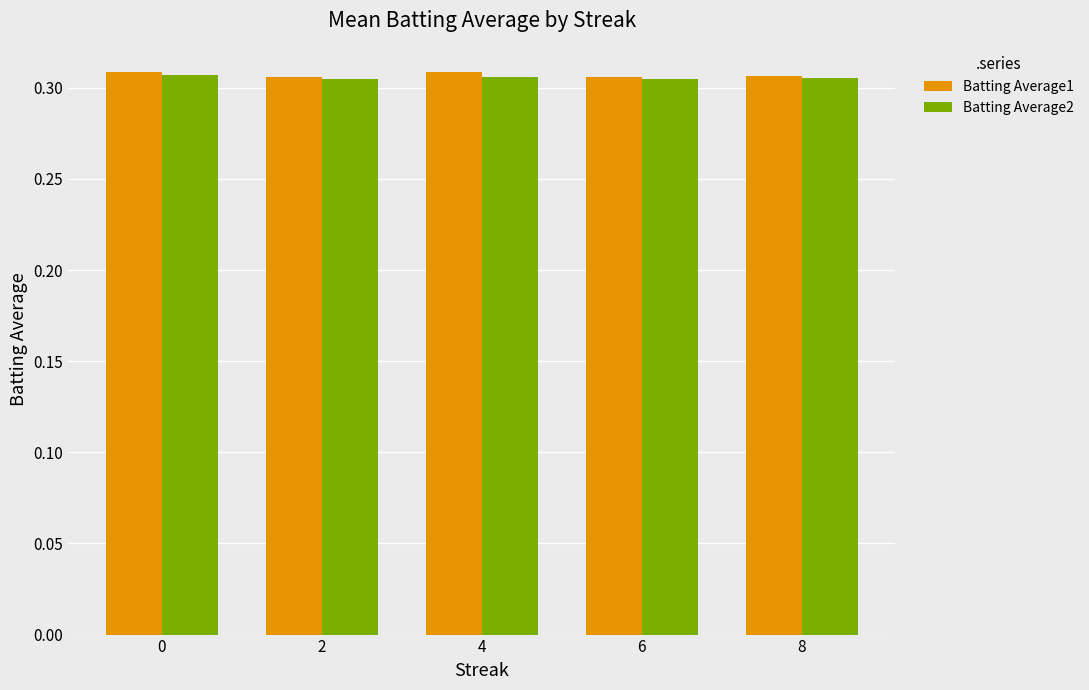

Count the Batting Average1 values in the range 0 to 1.

5